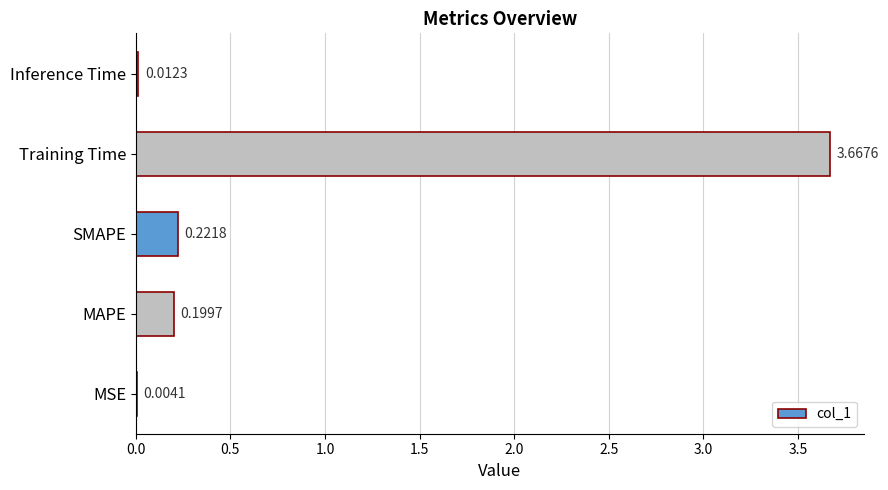

What is the sum of all values?

4.1